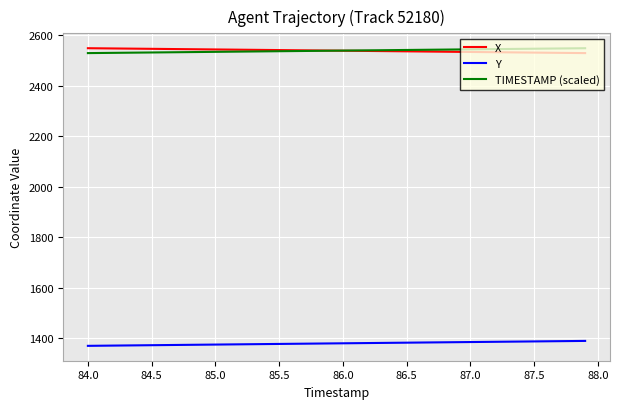

What is the lowest value of the X series?

2528.8